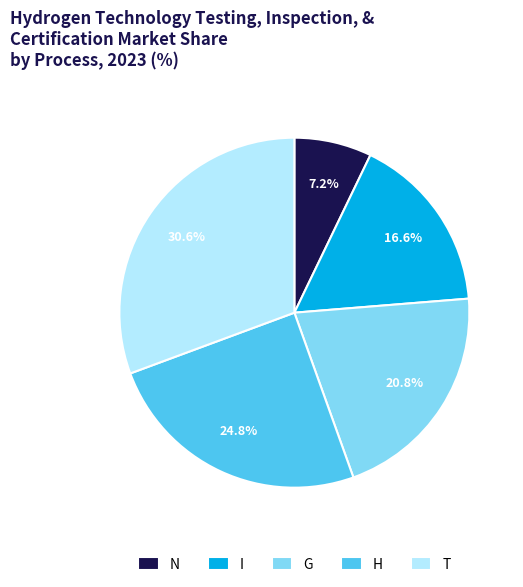

To the nearest percent, what portion does N represent?

7%